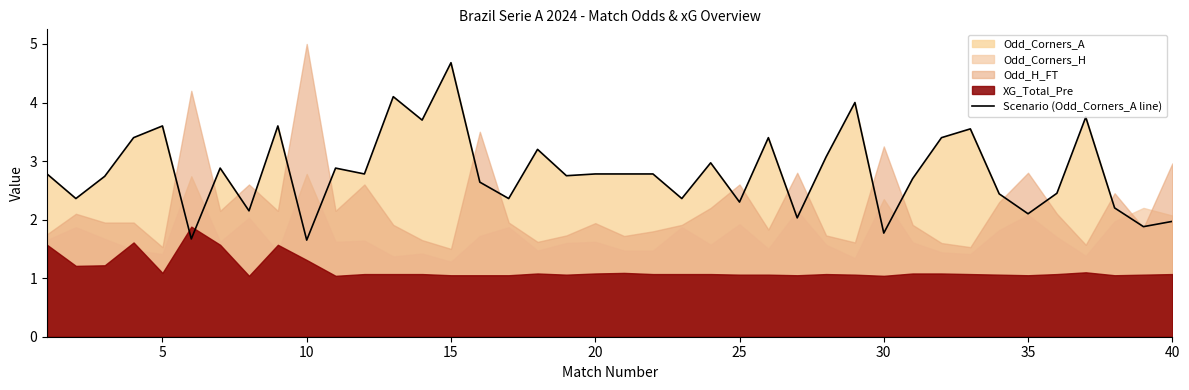

True or false: Scenario (Odd_Corners_A line) has a value of 2.8 at 20.

True